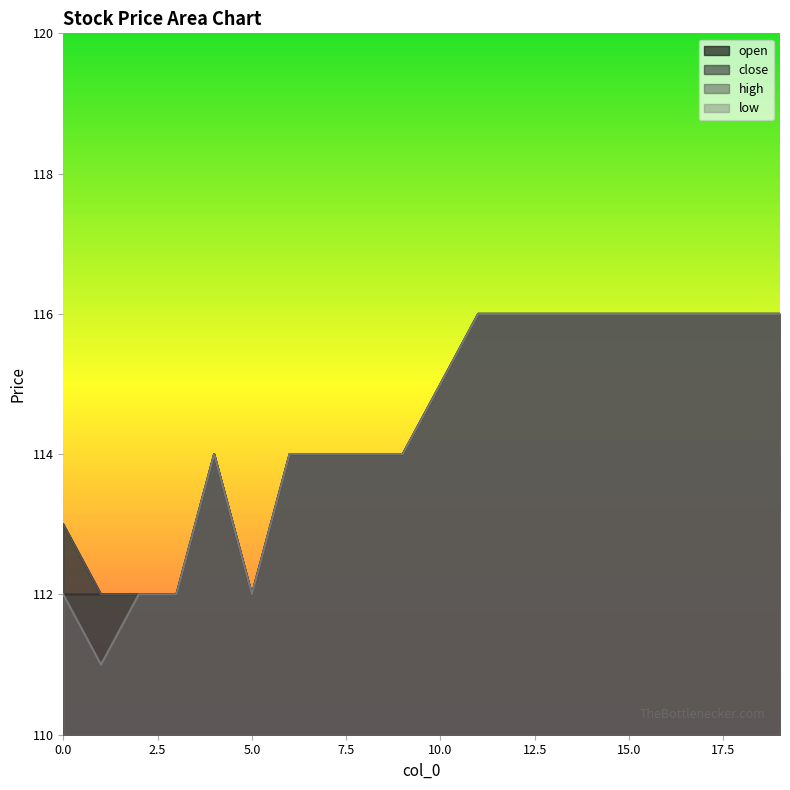

Does the chart have visible grid lines?

No